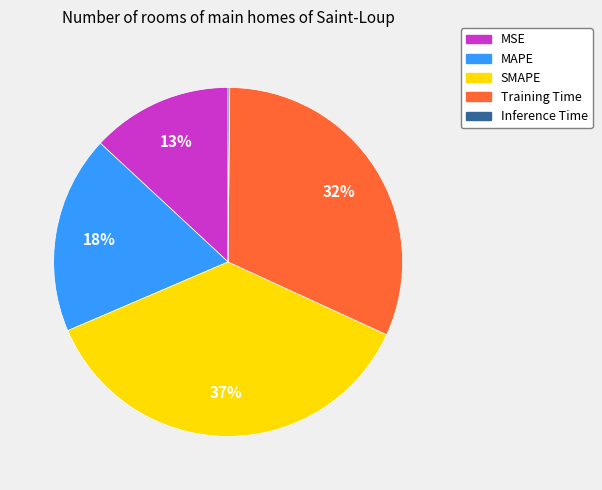

To the nearest percent, what is the difference between the largest and smallest slice percentages?

37%